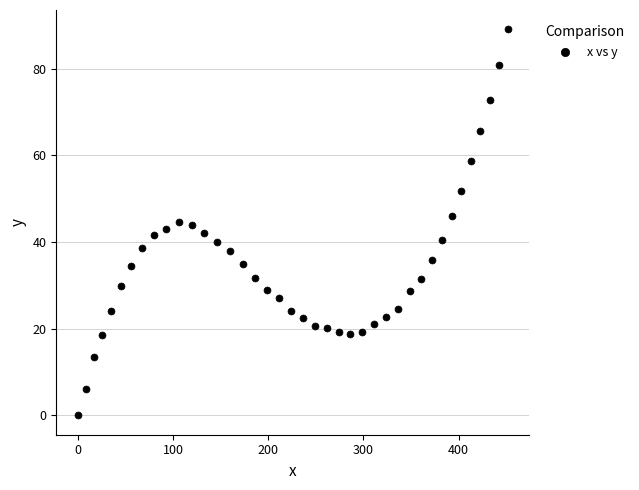

What is the range of X values (max minus min)?

451.8